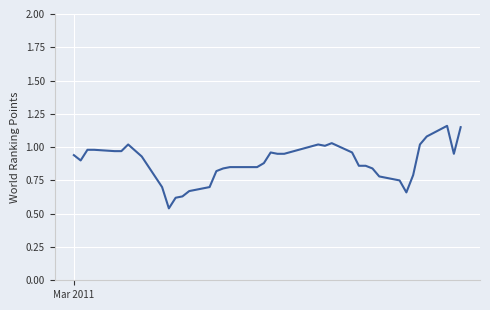

How many lines are shown in the chart?

1